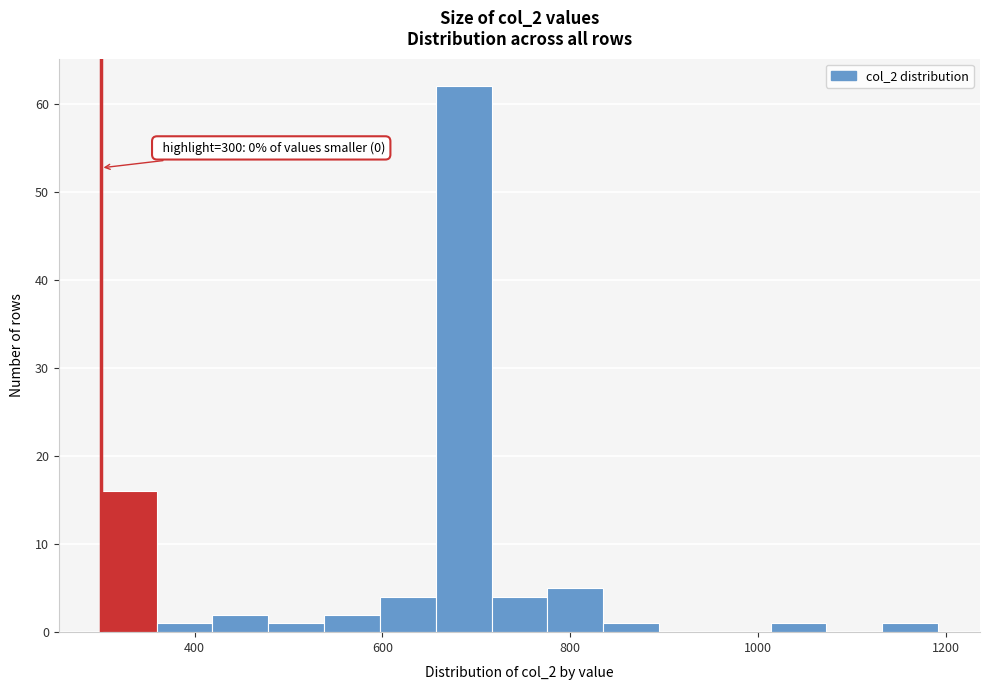

Read against the x-axis, roughly where is the centre of the tallest bar?

680